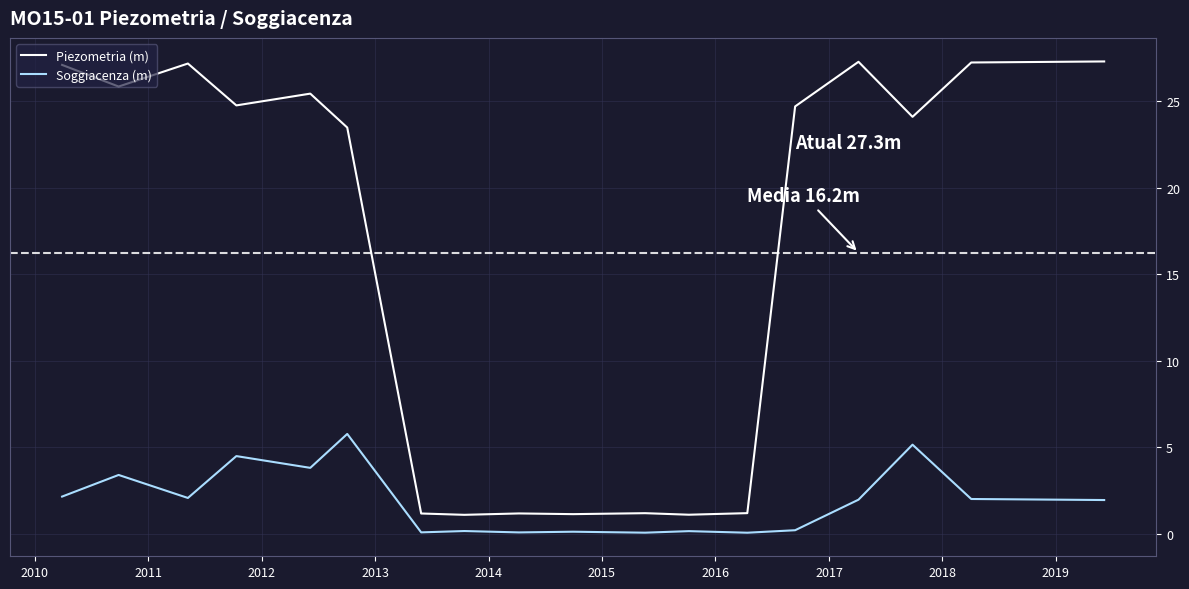

List the series in order of their peak value, highest first.

Piezometria (m), Soggiacenza (m)